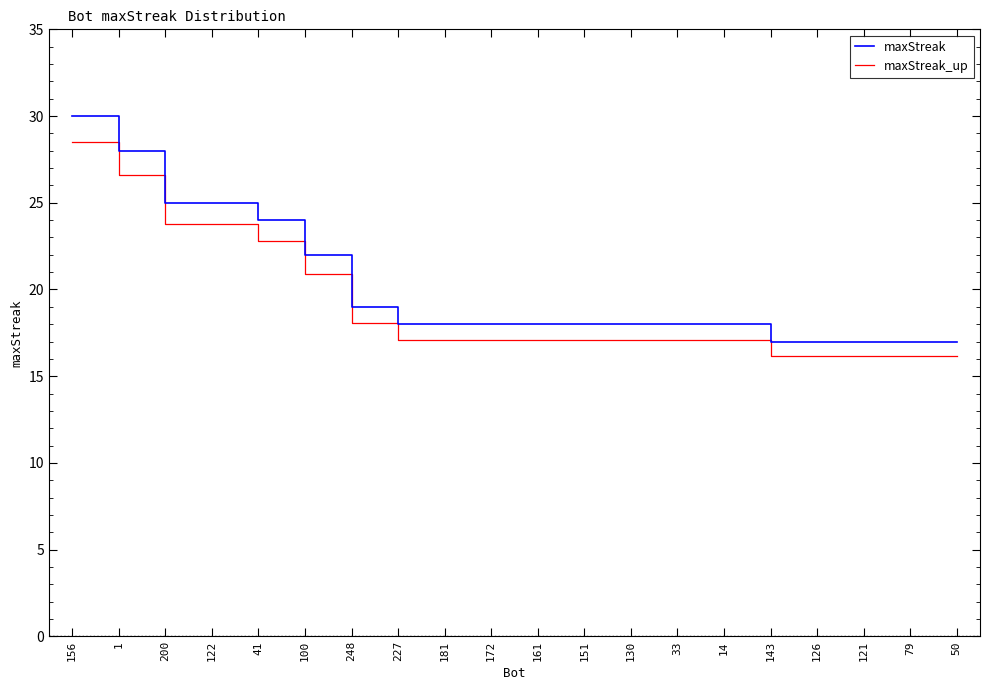

At 156, list the series in order from largest to smallest.

maxStreak, maxStreak_up